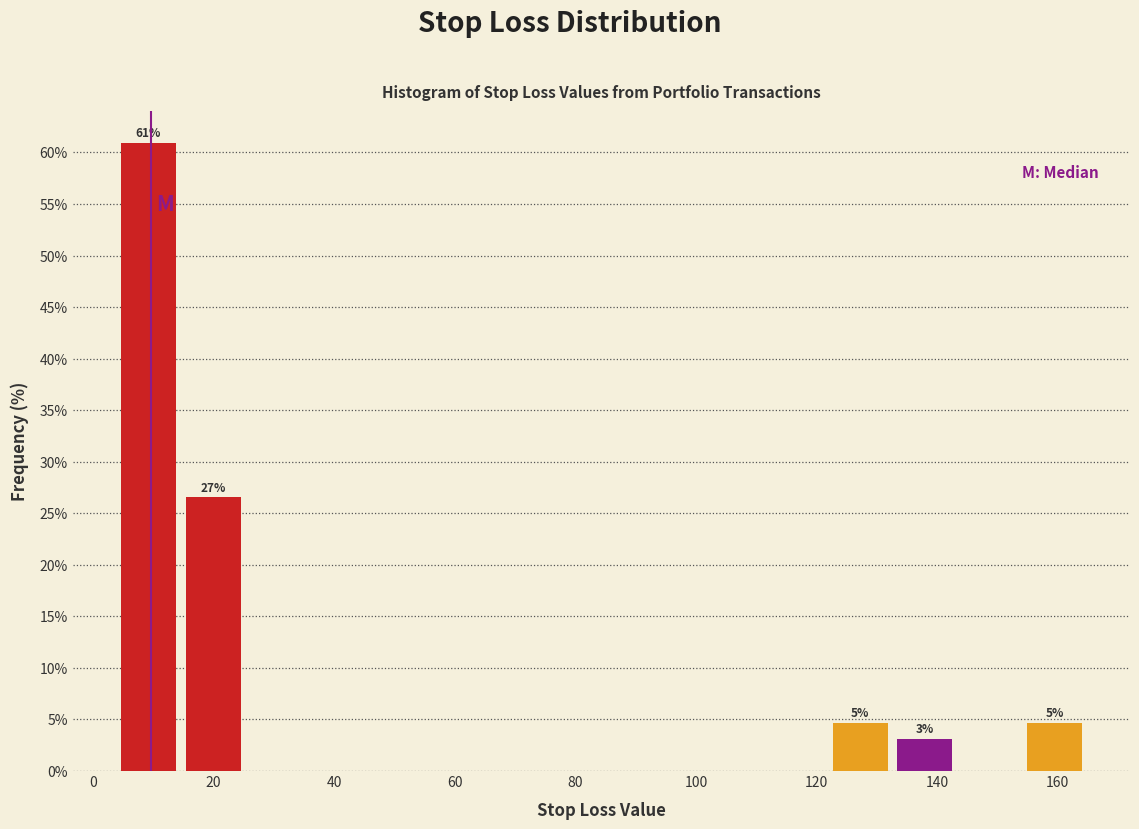

Over which range of the x-axis is the bar tallest?

4 to 14